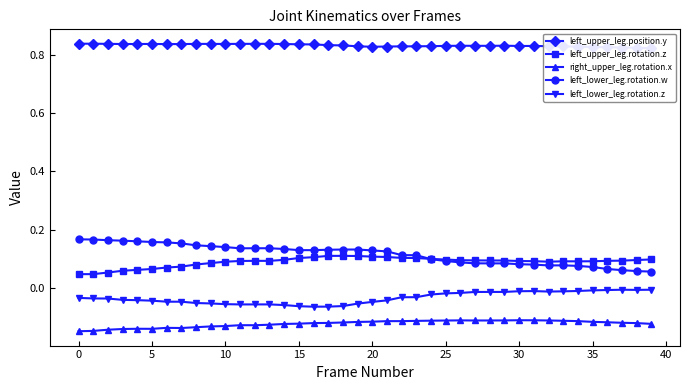

True or false: right_upper_leg.rotation.x and left_upper_leg.rotation.z intersect in this chart.

False